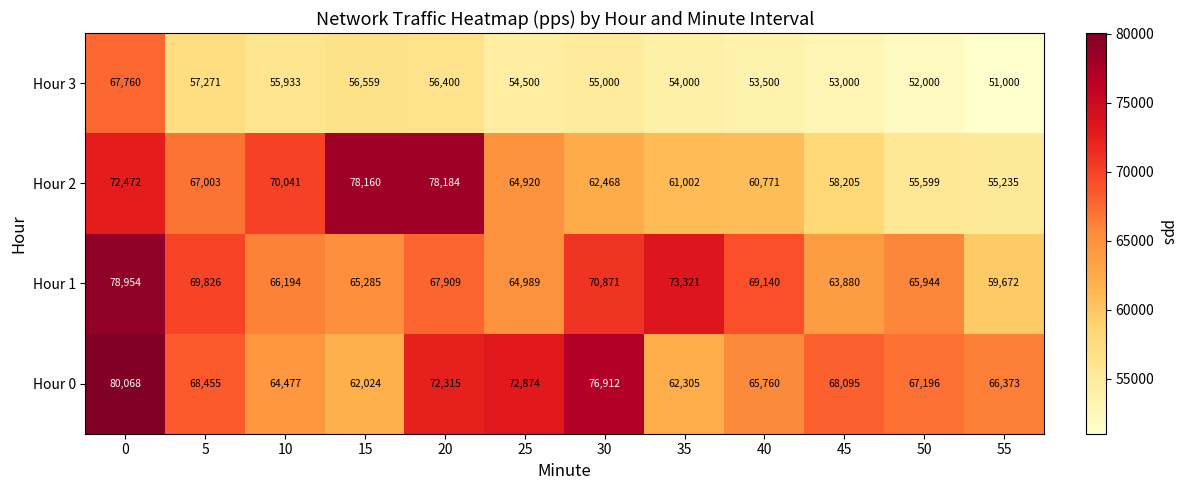

At which label is Hour 1 closest to 69313?

40